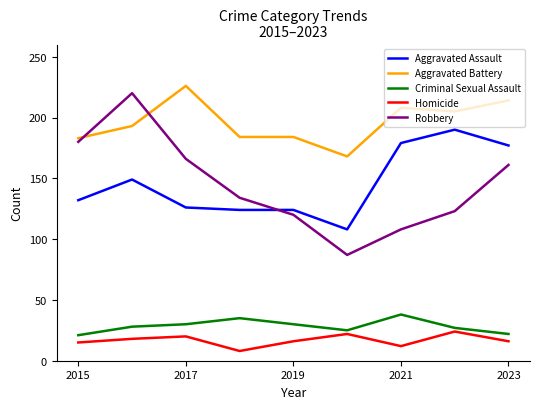

True or false: Aggravated Battery and Criminal Sexual Assault cross at least once.

False